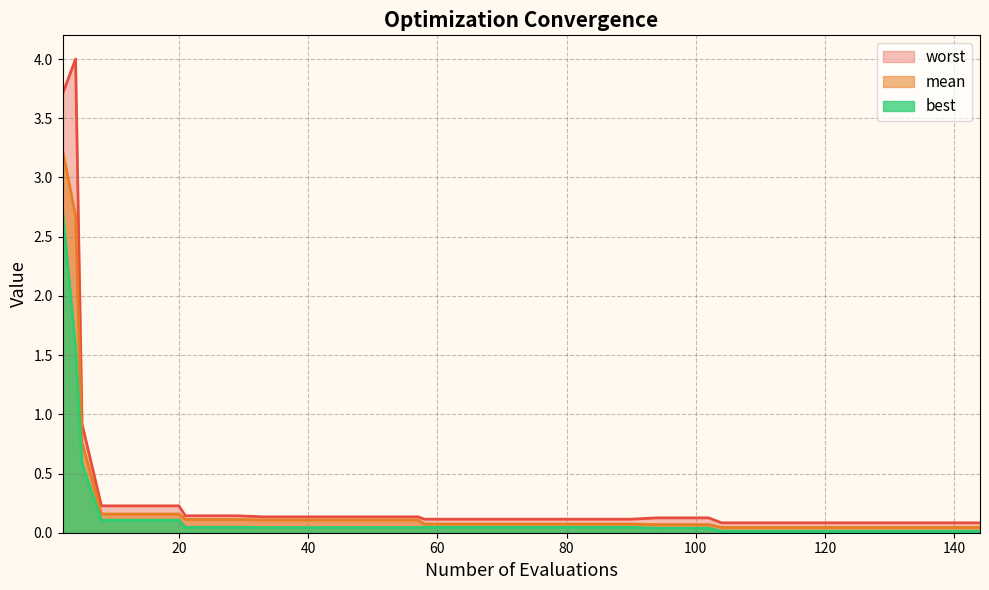

How many data points does each series have?

40